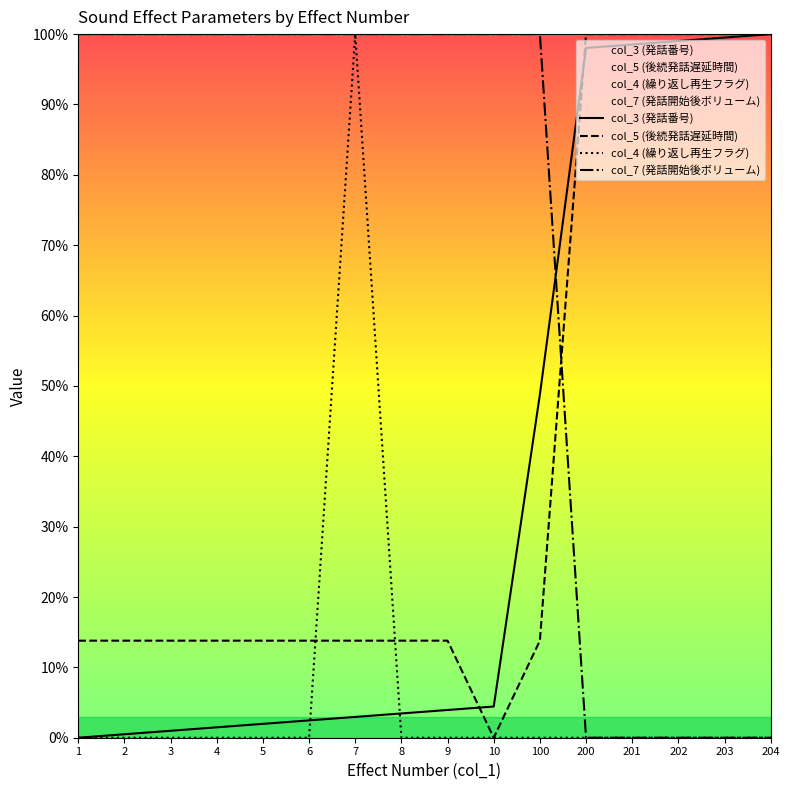

What is the sum of all col_4 (繰り返し再生フラグ) values?

100.0